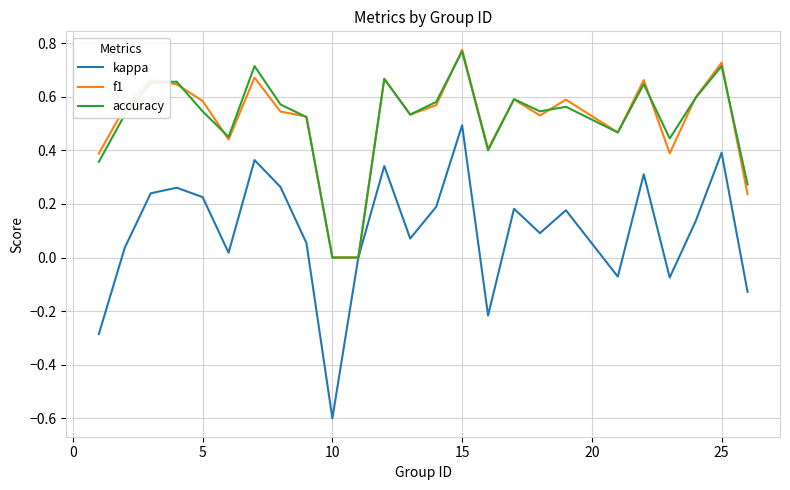

Which series has the largest range (max minus min)?

kappa